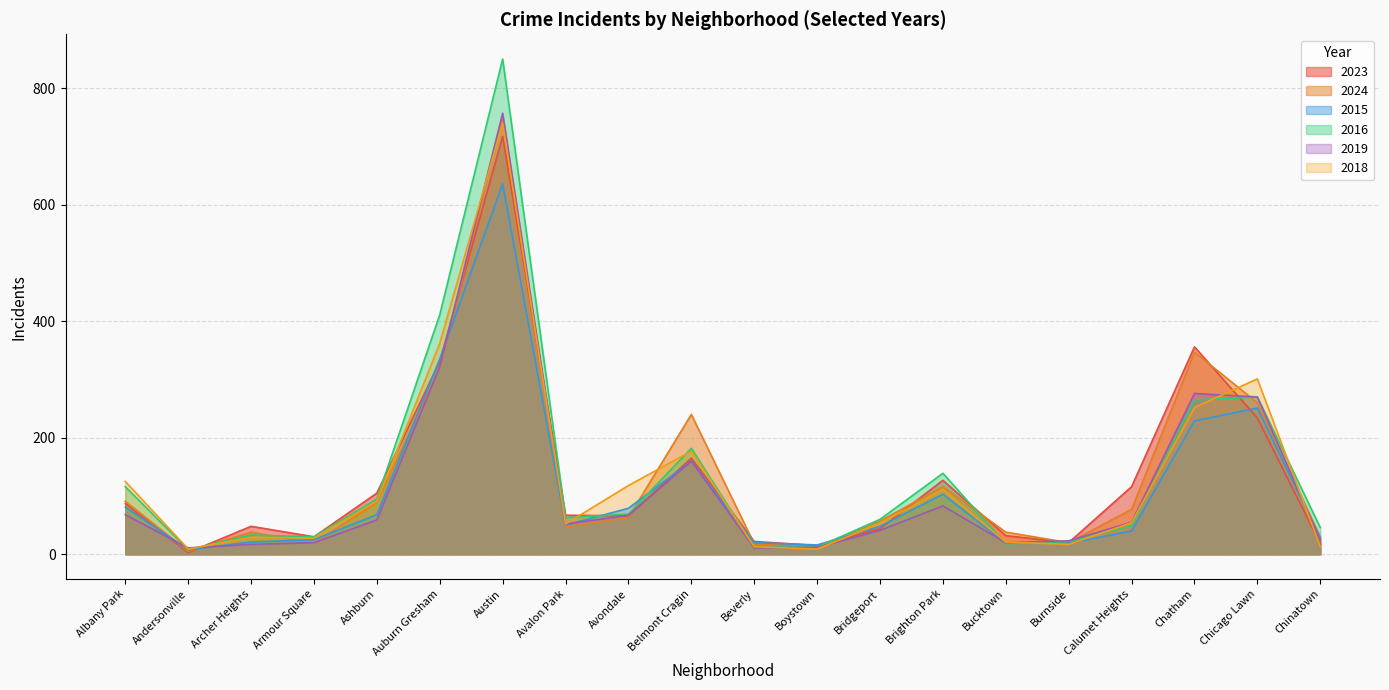

Is it true that 2018 equals 6 at Andersonville?

False